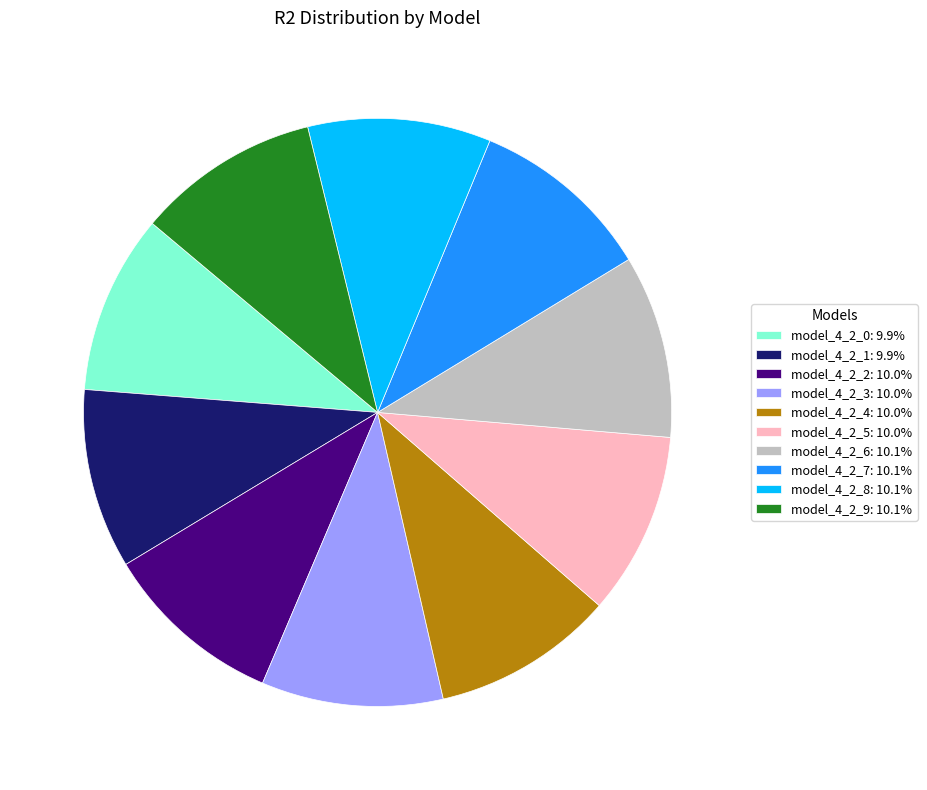

Do model_4_2_2: 10.0% and model_4_2_0: 9.9% together represent more than half of the pie?

No